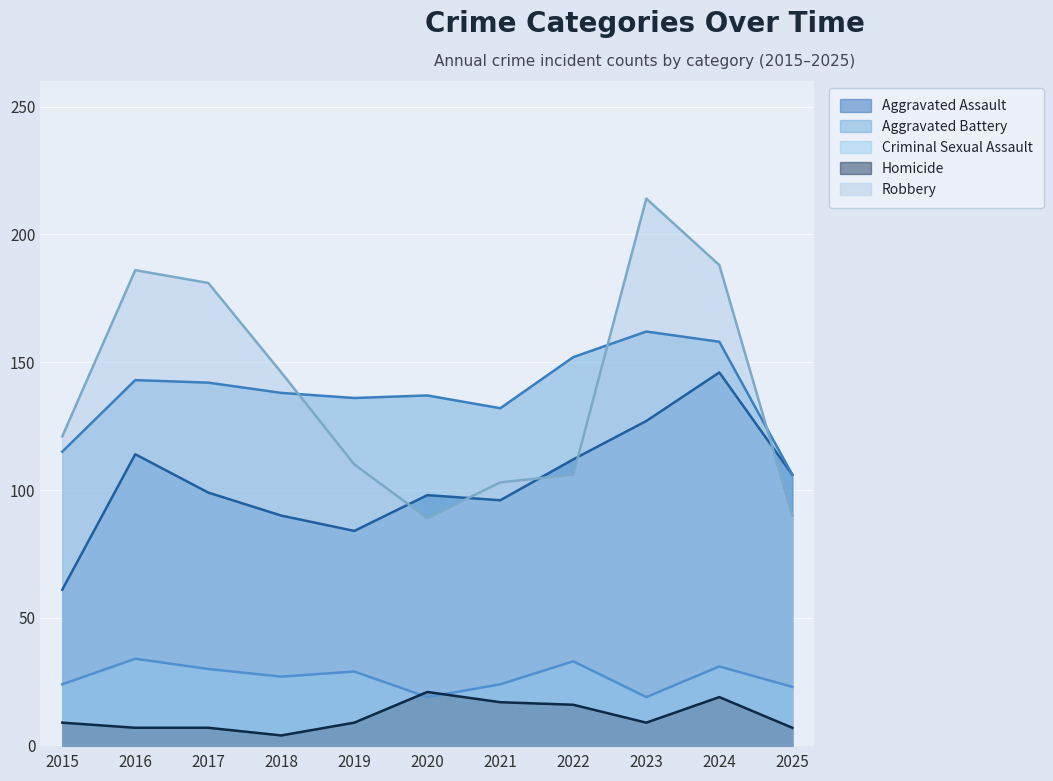

What is the value of the Aggravated Assault point at the 4th from the left?

90